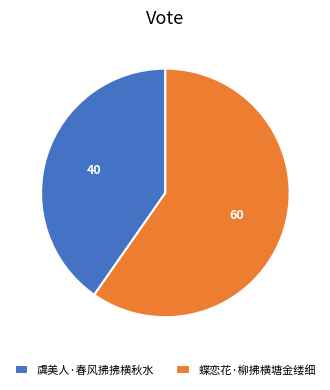

Is the sum of 虞美人·春风拂拂横秋水 and 蝶恋花·柳拂横塘金缕细 greater than half?

Yes